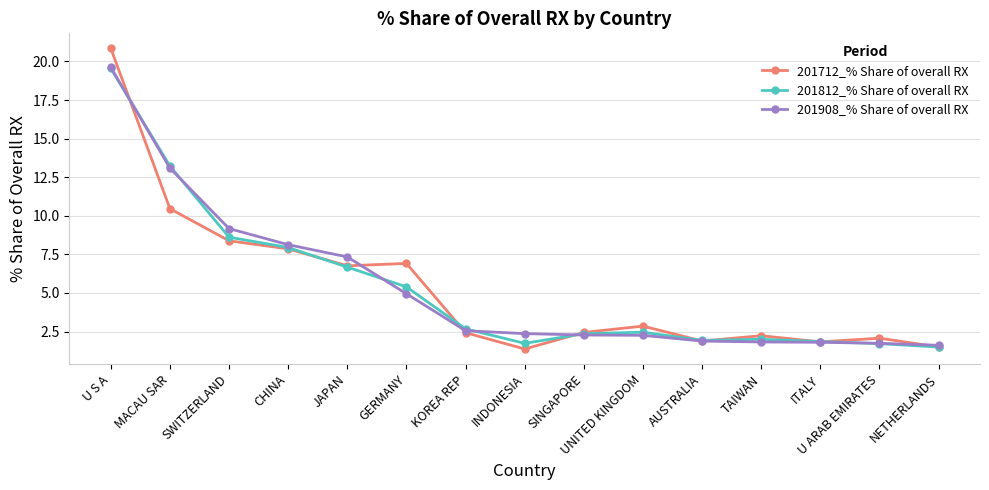

Where is 201812_% Share of overall RX nearest to the value 10?

SWITZERLAND